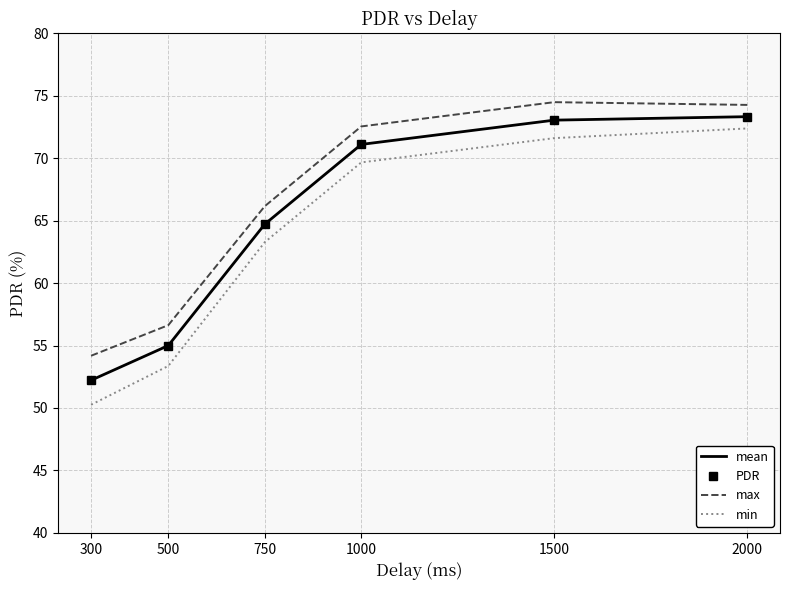

At which label is mean closest to 62?

750